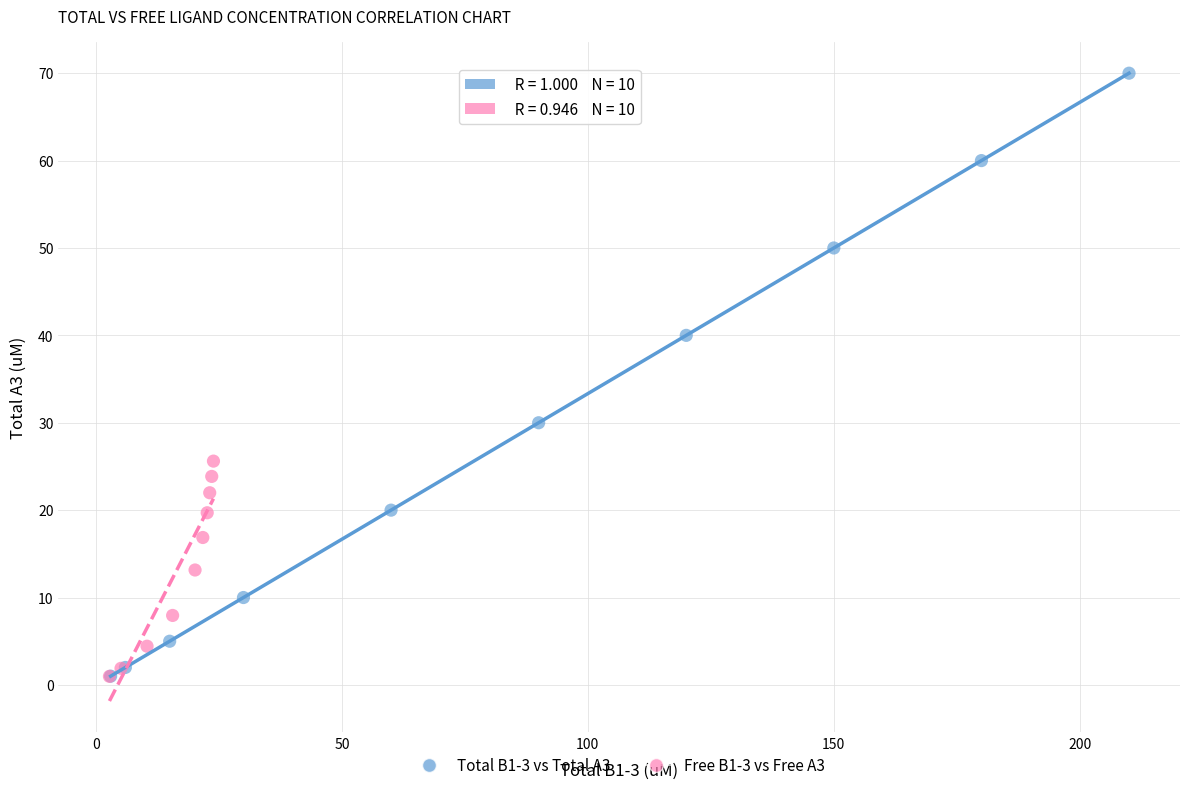

Which series has the largest Y range (max minus min)?

Total B1-3 vs Total A3